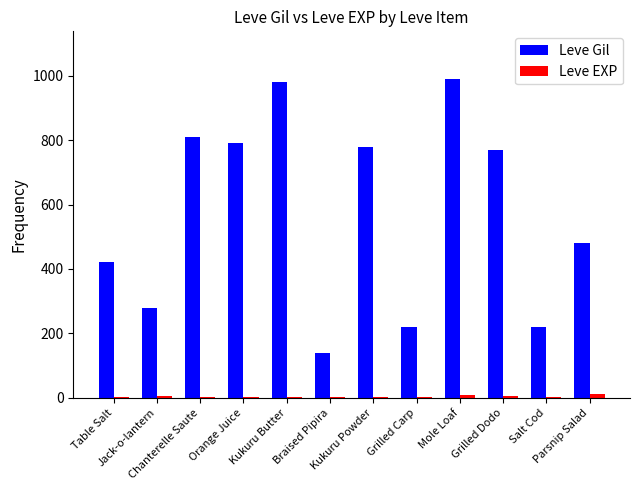

What is the maximum value for Leve Gil?

990